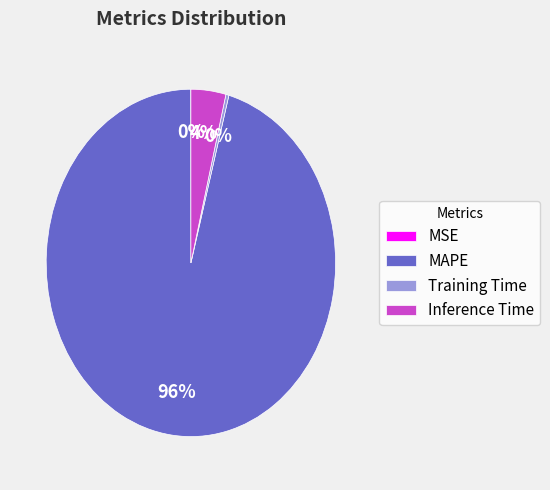

To the nearest percent, what is the difference between the largest and smallest slice percentages?

96%